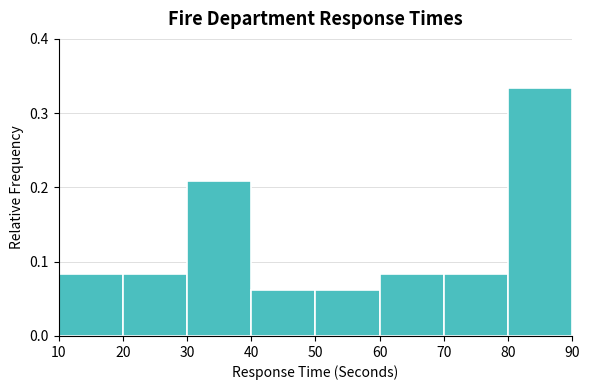

How tall is the bar that spans 30 to 40 on the x-axis? The values are not printed on the chart, so give them approximately, as read against the axis.

0.21